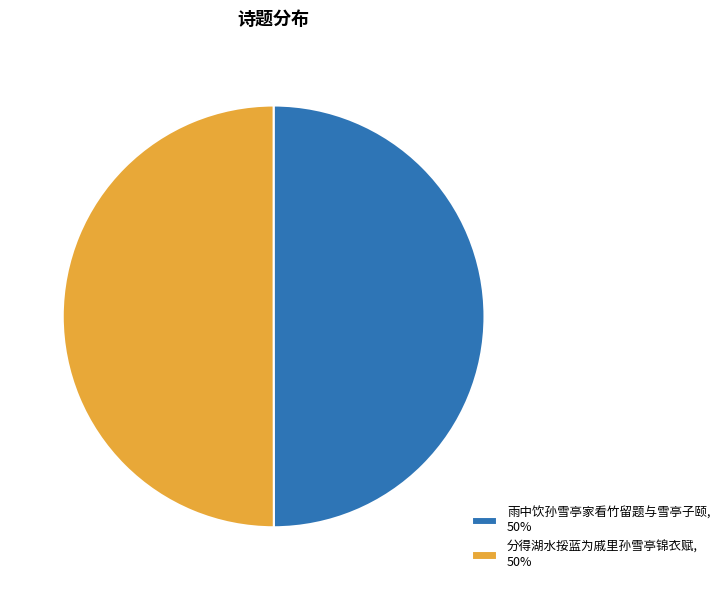

Approximately how many times larger is the value at 分得湖水挼蓝为戚里孙雪亭锦衣赋, 50% compared to 雨中饮孙雪亭家看竹留题与雪亭子颐, 50%?

1.0